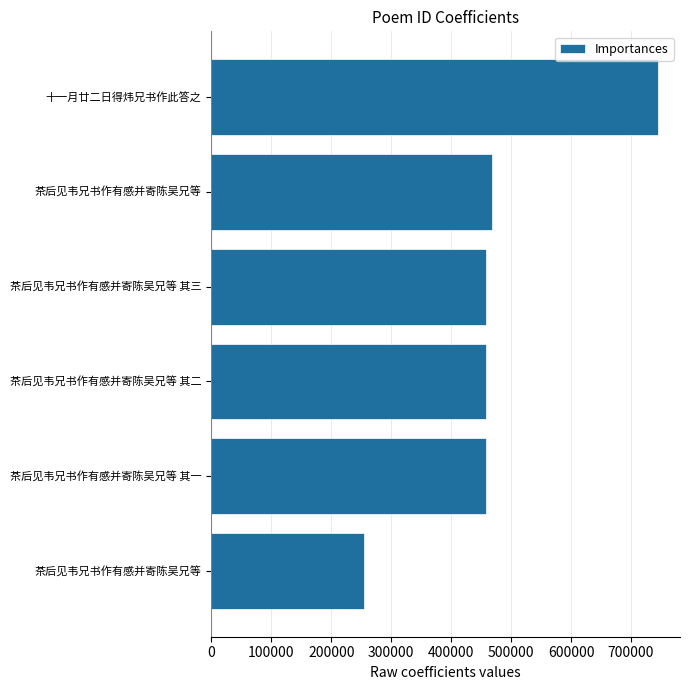

What is the sum of all values?

2838484